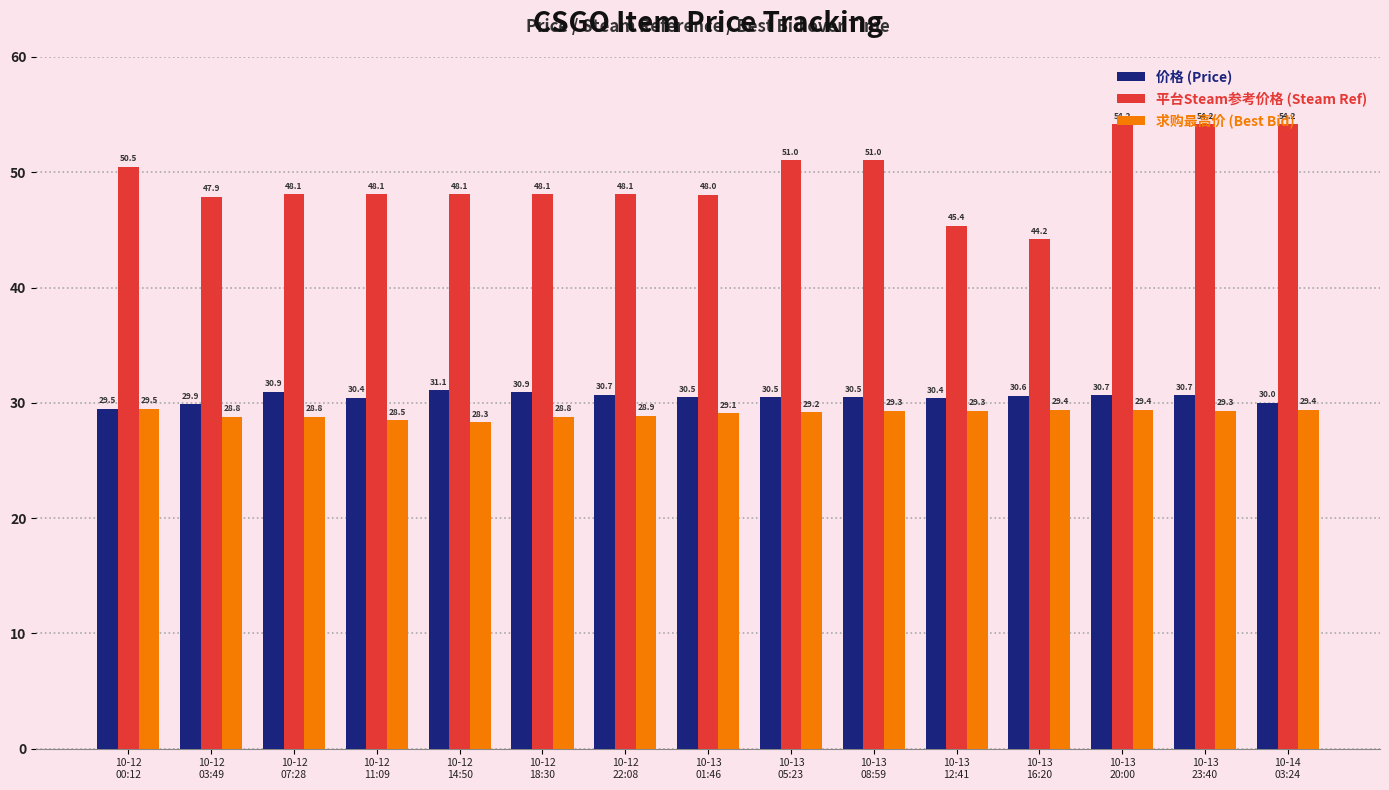

Does the chart contain stacked bars?

No